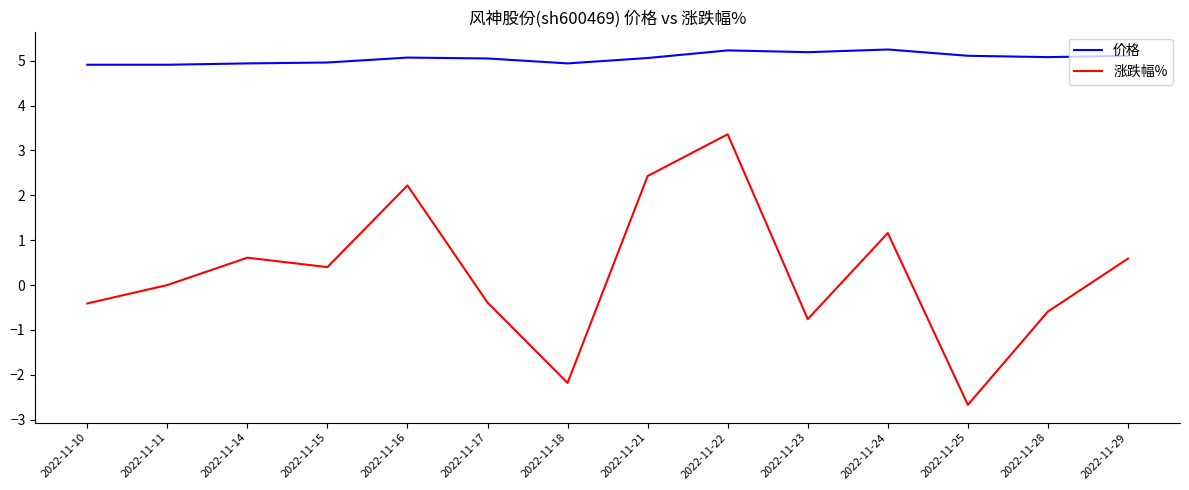

What is the total value across all series at 2022-11-11?

4.9